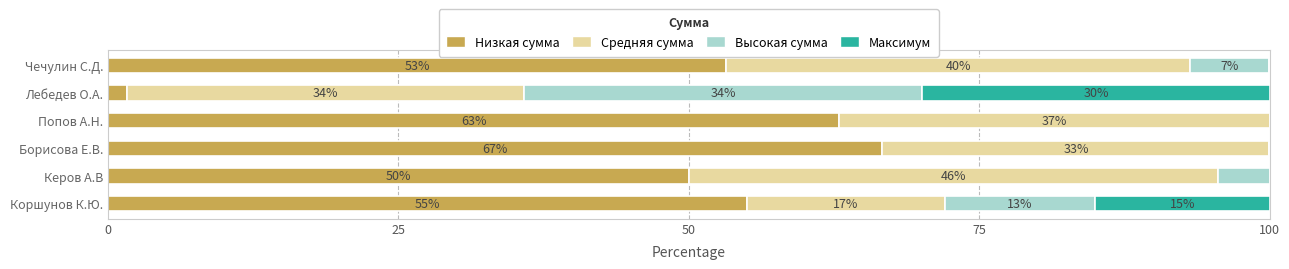

How many categories are shown in the chart?

6